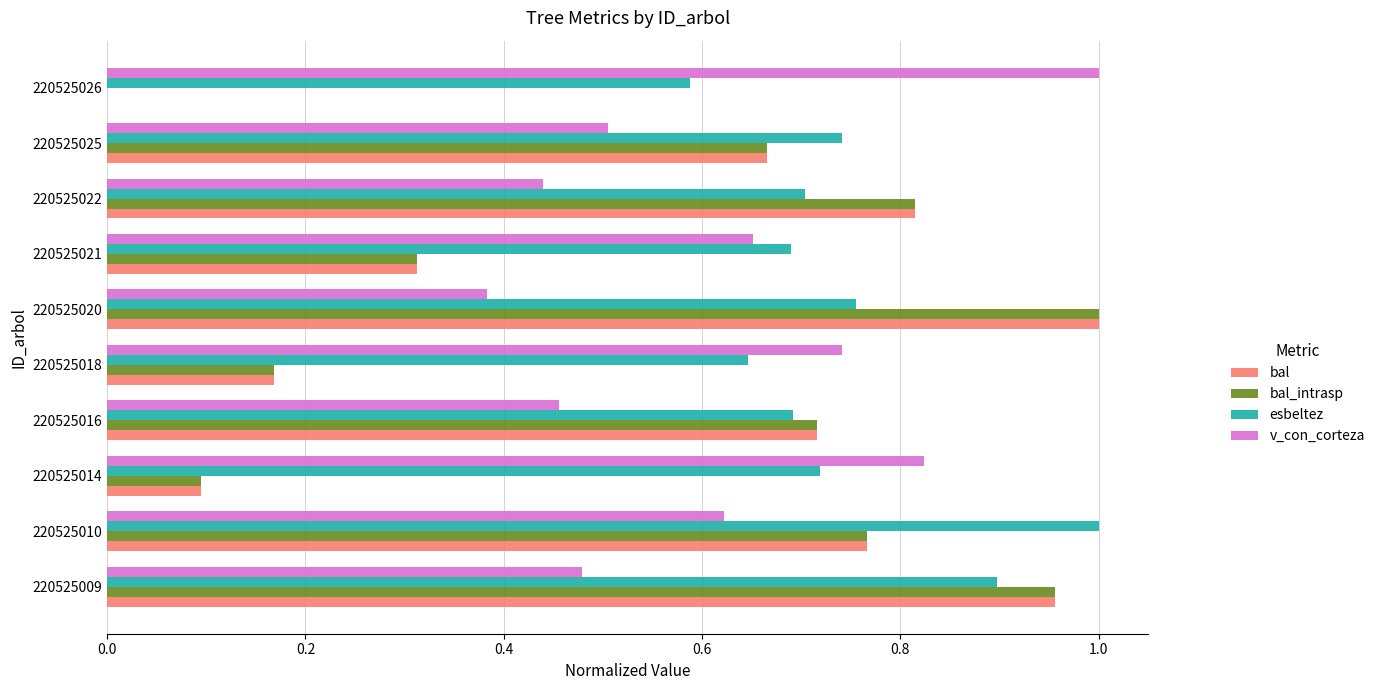

Is the value of bal at 220525025 greater than the value of esbeltez at 220525026?

Yes